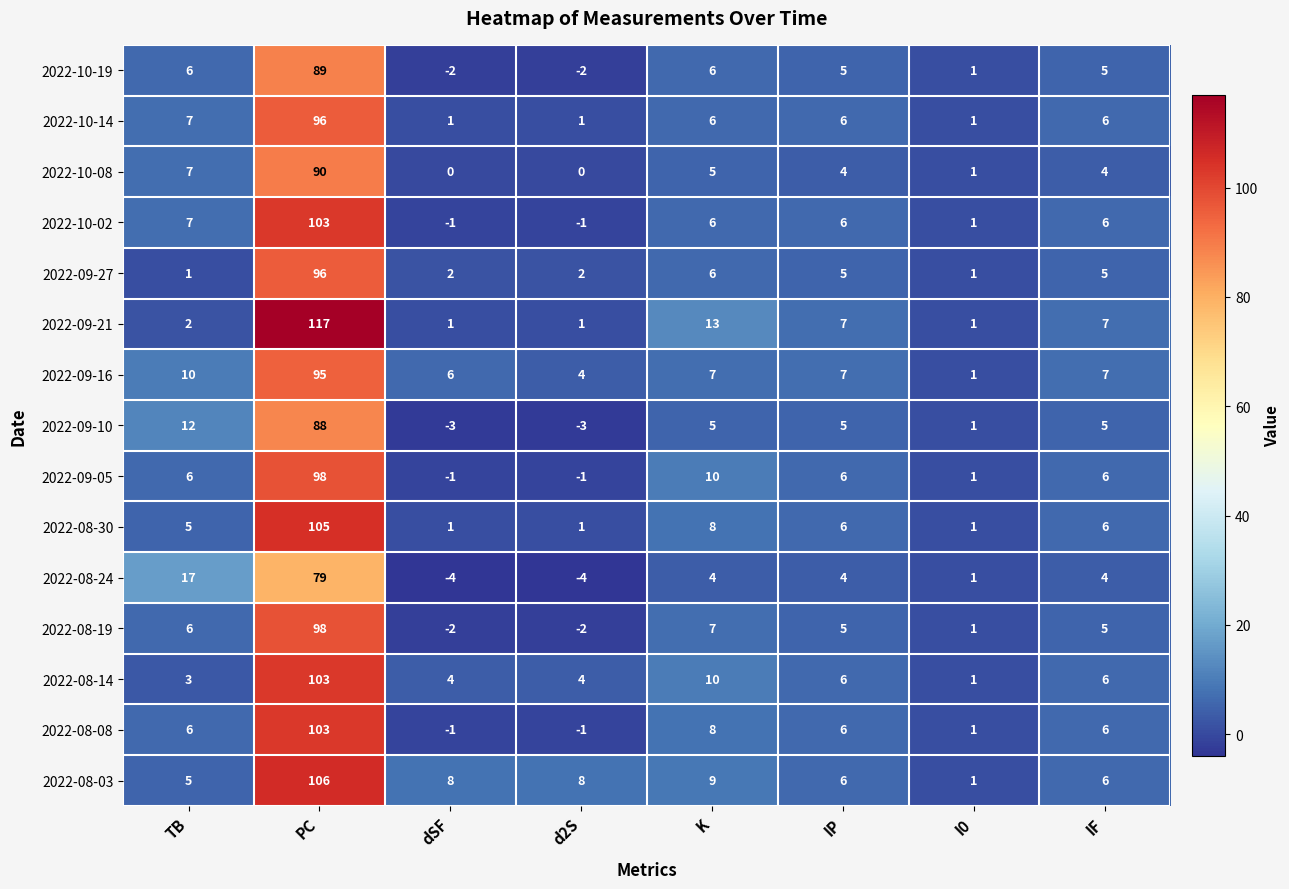

The 2022-09-27 series shows 6 at K. True or false?

True